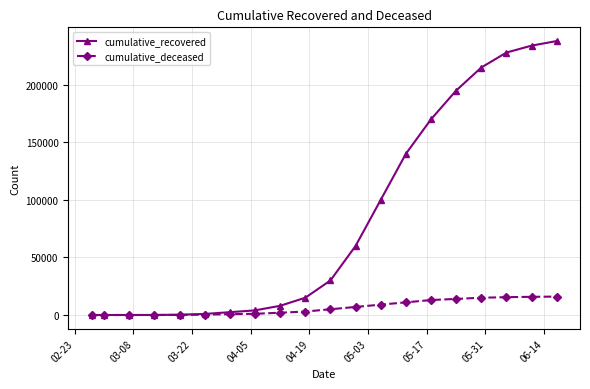

What is the sum of all cumulative_deceased values?

128484